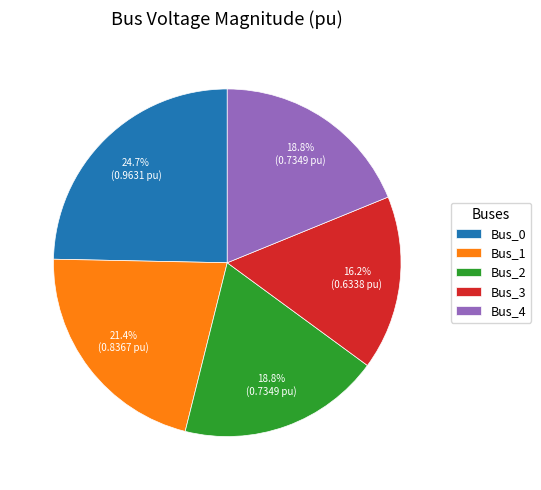

To the nearest percent, what is the average slice percentage?

20%